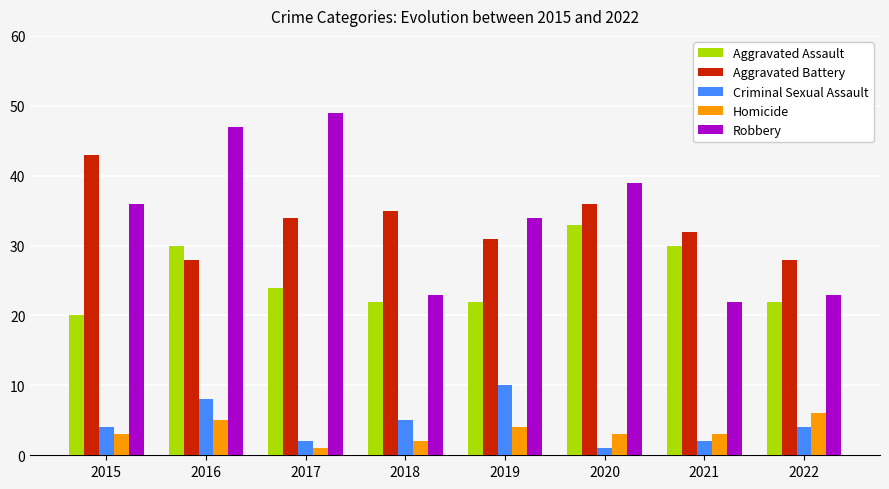

What is the lowest value of the Aggravated Battery series?

28